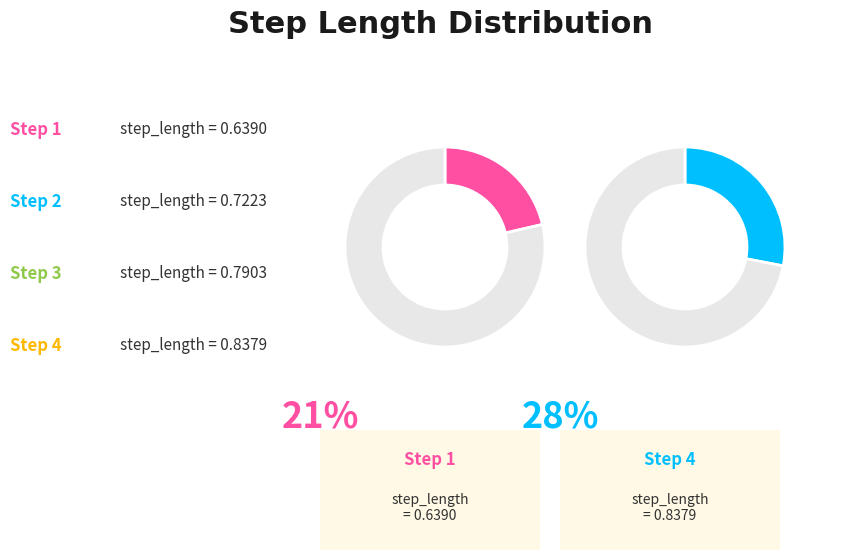

Does 3 represent more than half of the total?

No